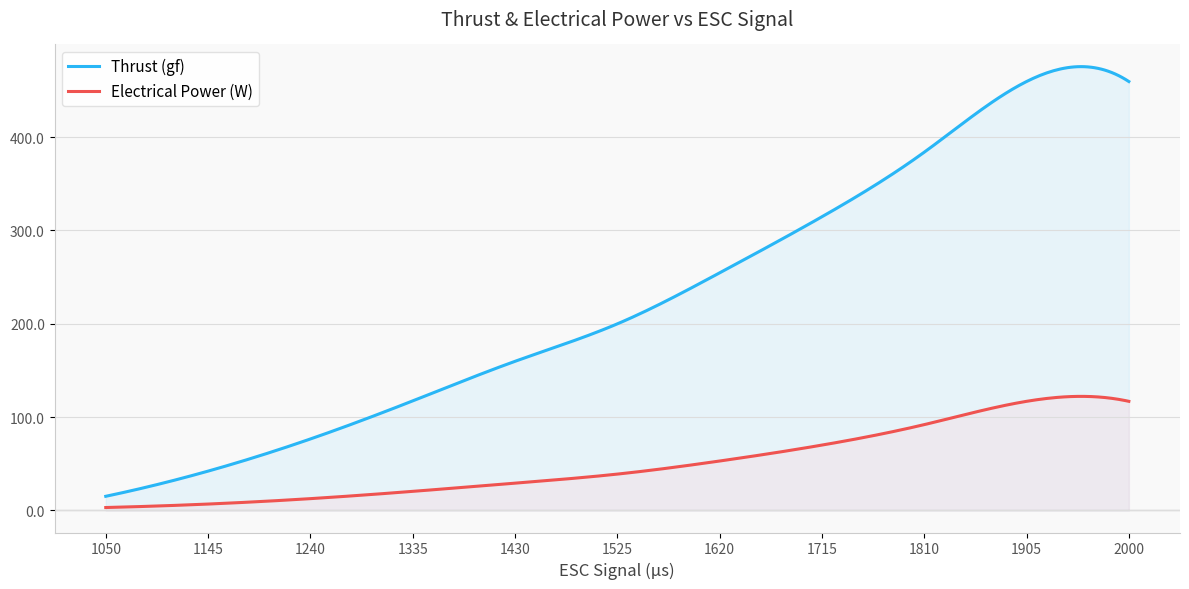

True or false: Electrical Power (W) and Thrust (gf) cross at least once.

False